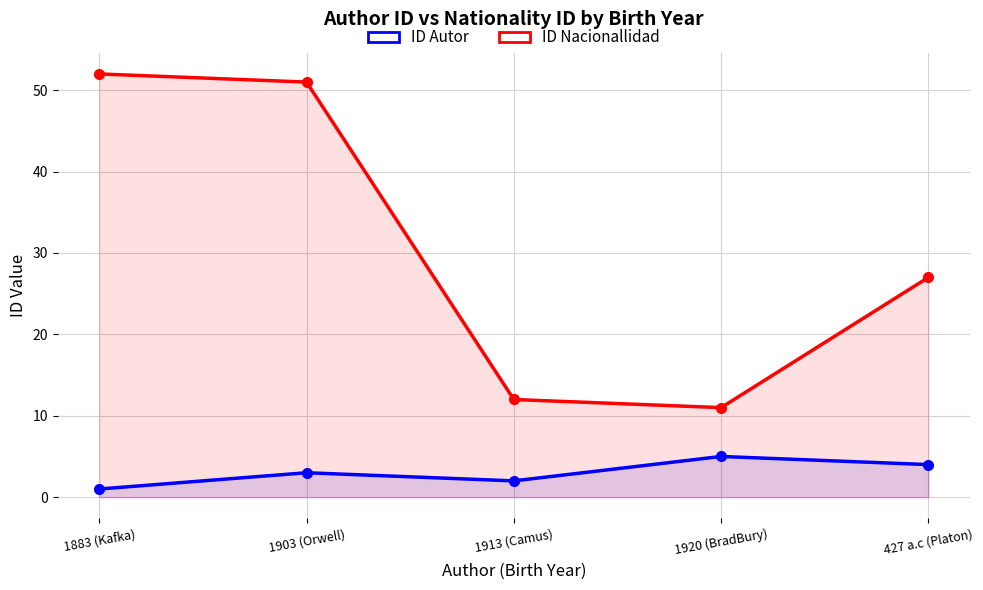

Where does the ID Autor series first go above 3?

1920 (BradBury)